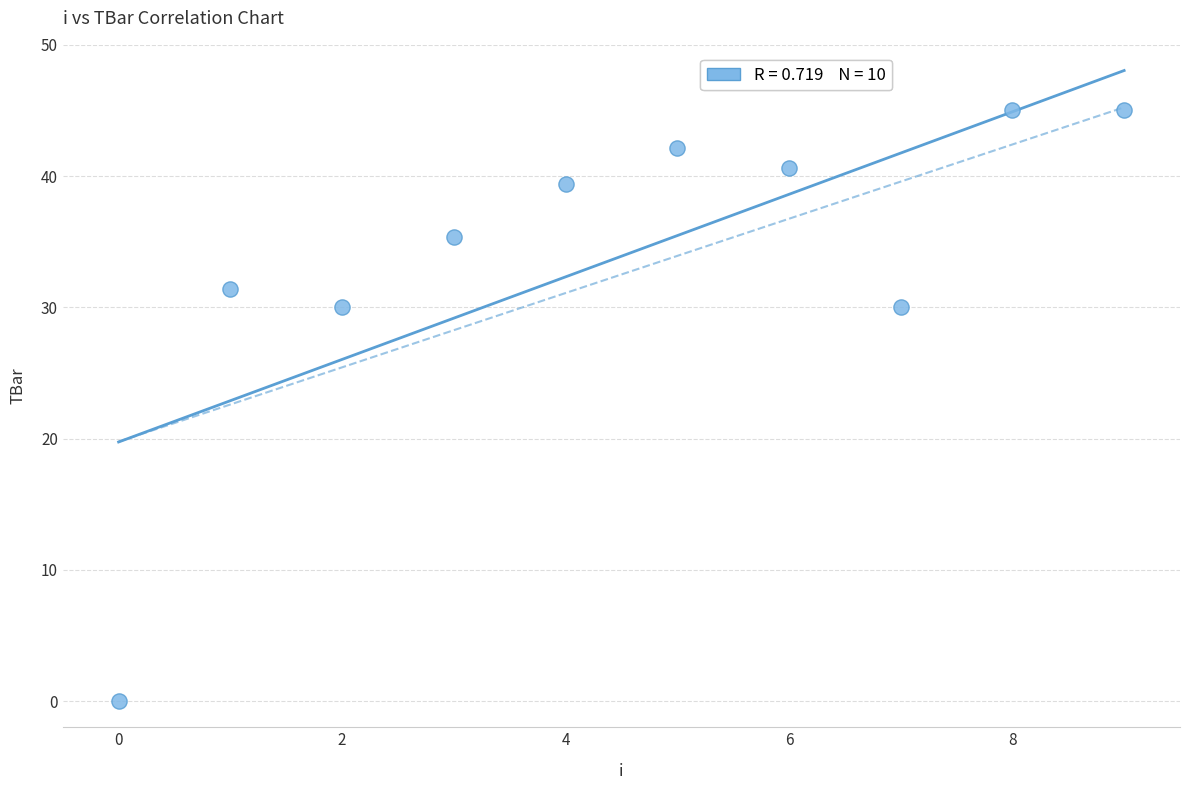

What is the average Y value?

33.9